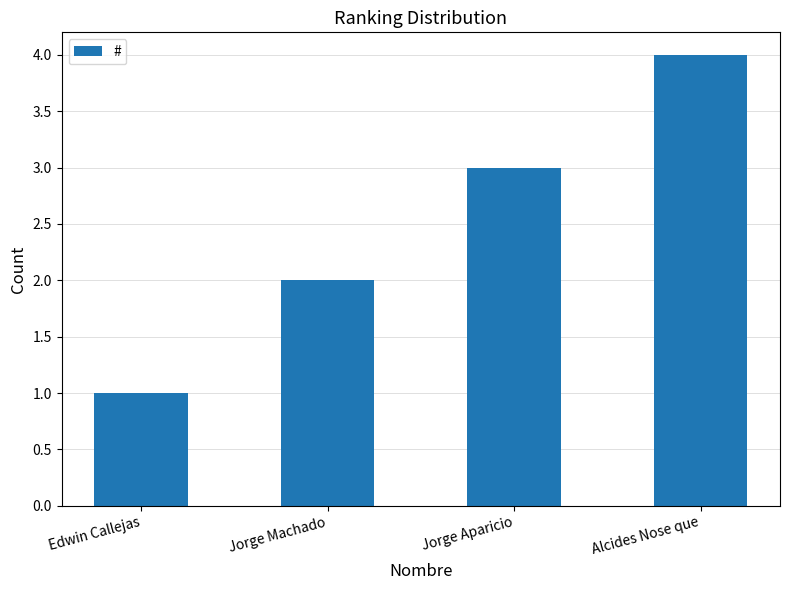

Reading left to right, transcribe all the data shown in this chart.

Edwin Callejas=1	Jorge Machado=2	Jorge Aparicio=3	Alcides Nose que=4